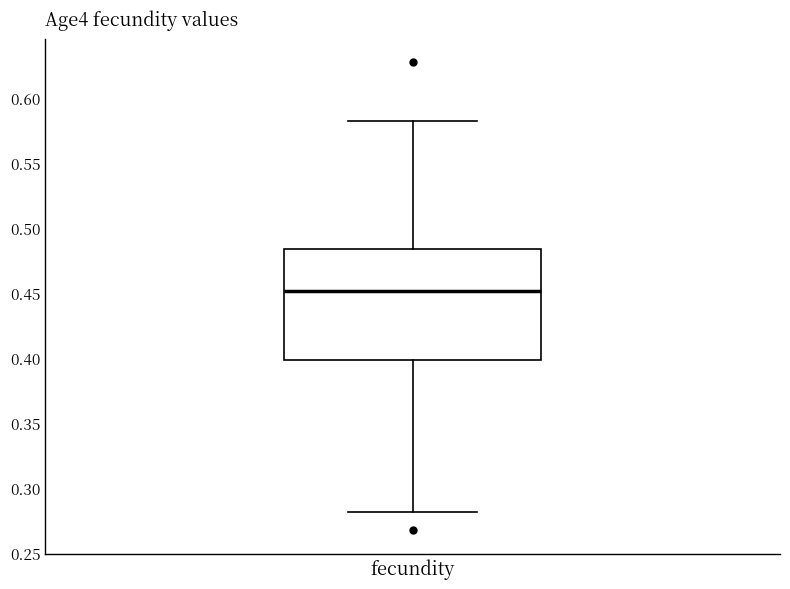

Transcribe this box plot: give where the median line is, the range the box spans, and where the two whiskers end, as read against the y-axis. The values are not printed on the chart, so give them approximately, as read against the axis.

median 0.450, box 0.400 to 0.485, whiskers 0.280 to 0.580